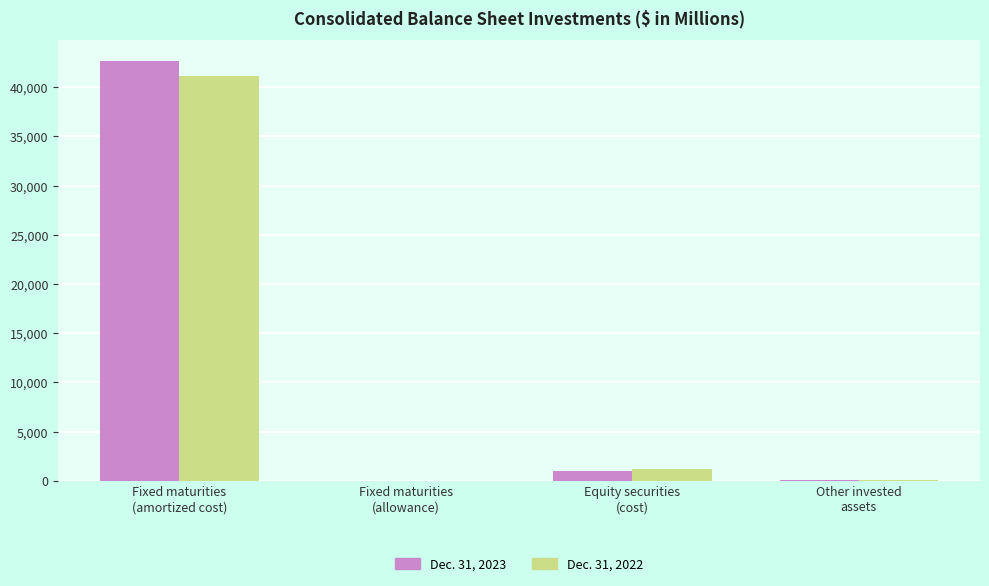

How many groups of bars are there?

4